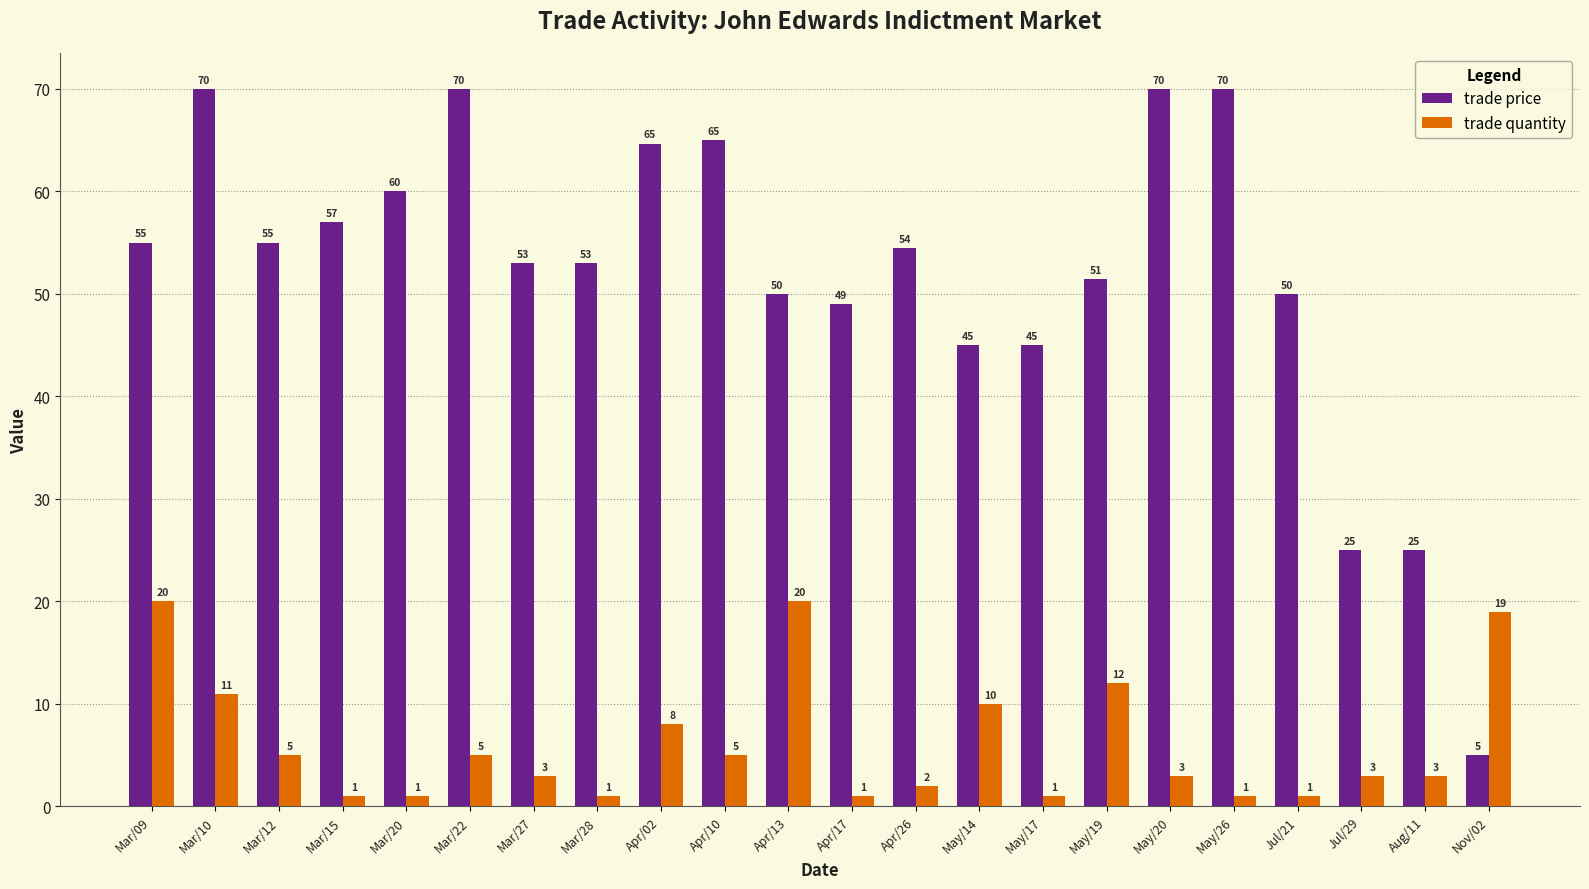

How many groups of bars are there?

22